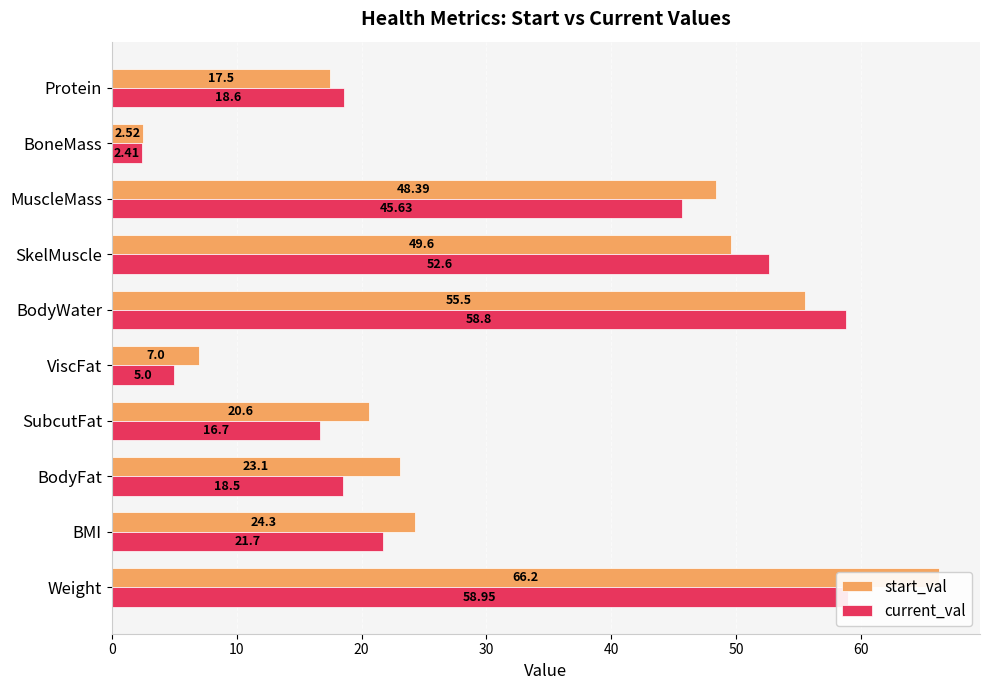

Which series changed the most between BMI and Protein?

start_val